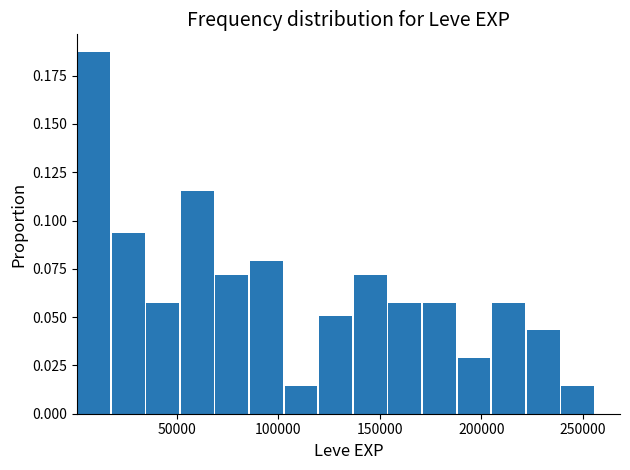

Read against the x-axis, roughly where is the centre of the tallest bar?

10000